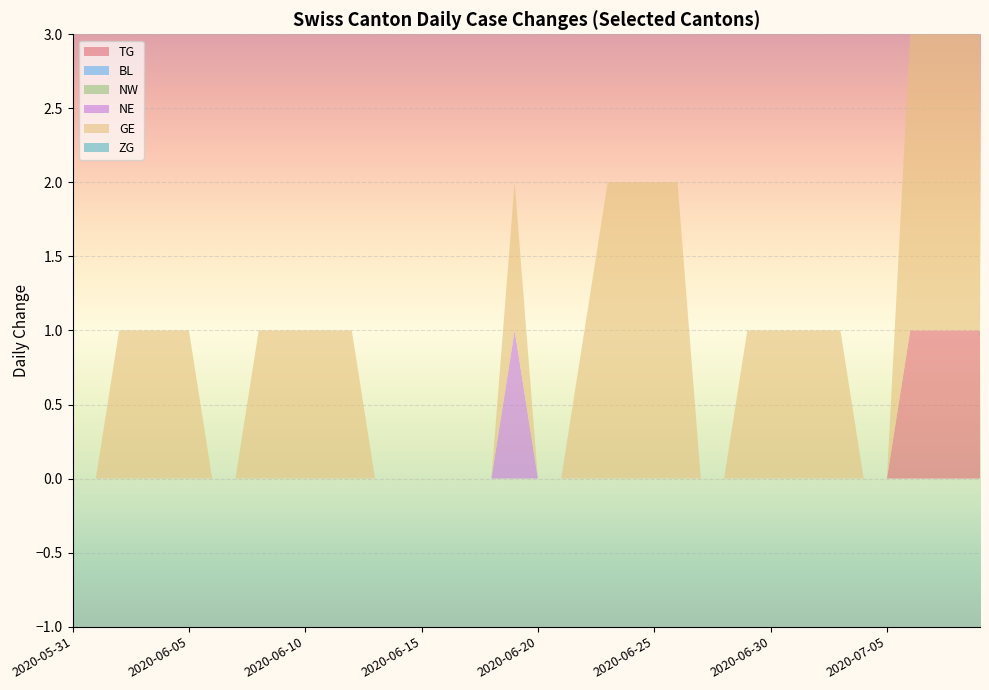

Reading left to right, what are all the values shown in this chart?

TG: 0	0	0	0	0	0	0	0	0	0	0	0	0	0	0	0	0	0	0	0	0	0	0	0	0	0	0	0	0	0	0	0	0	0	0	0	1	1	1	1
BL: 0	0	0	0	0	0	0	0	0	0	0	0	0	0	0	0	0	0	0	0	0	0	0	0	0	0	0	0	0	0	0	0	0	0	0	0	0	0	0	0
NW: 0	0	0	0	0	0	0	0	0	0	0	0	0	0	0	0	0	0	0	0	0	0	0	0	0	0	0	0	0	0	0	0	0	0	0	0	0	0	0	0
NE: 0	0	0	0	0	0	0	0	0	0	0	0	0	0	0	0	0	0	0	1	0	0	0	0	0	0	0	0	0	0	0	0	0	0	0	0	0	0	0	0
GE: 0	0	1	1	1	1	0	0	1	1	1	1	1	0	0	0	0	0	0	1	0	0	1	2	2	2	2	0	0	1	1	1	1	1	0	0	2	2	2	2
ZG: 0	0	0	0	0	0	0	0	0	0	0	0	0	0	0	0	0	0	0	0	0	0	0	0	0	0	0	0	0	0	0	0	0	0	0	0	0	0	0	0